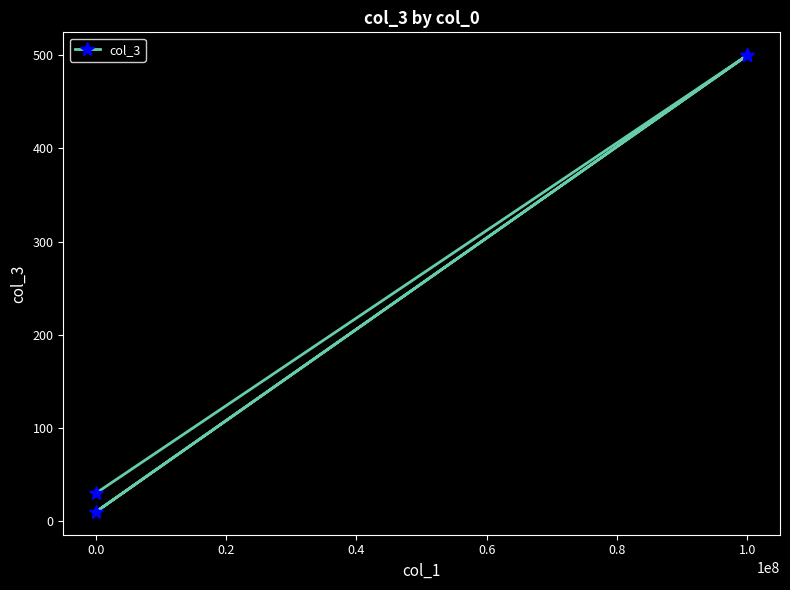

The chart shows a value of 824 at 1.0. True or false?

False